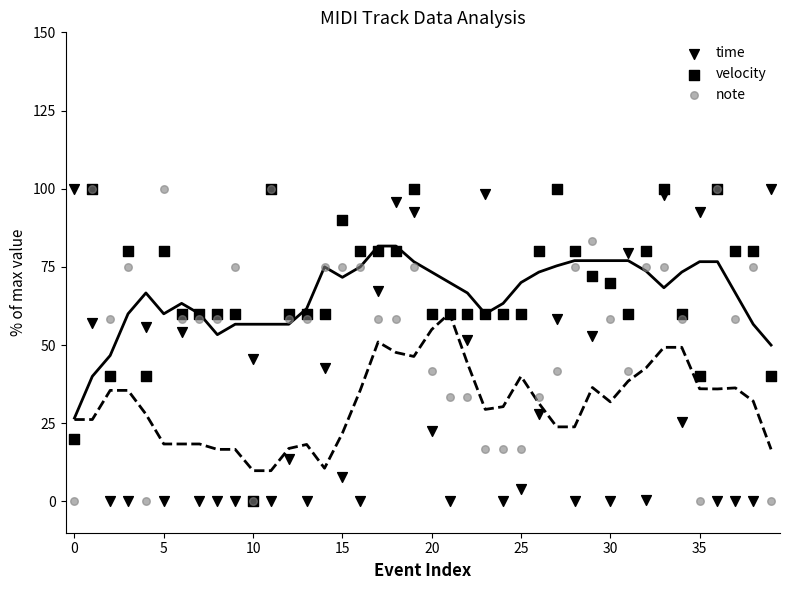

Which series reaches the maximum Y coordinate?

time